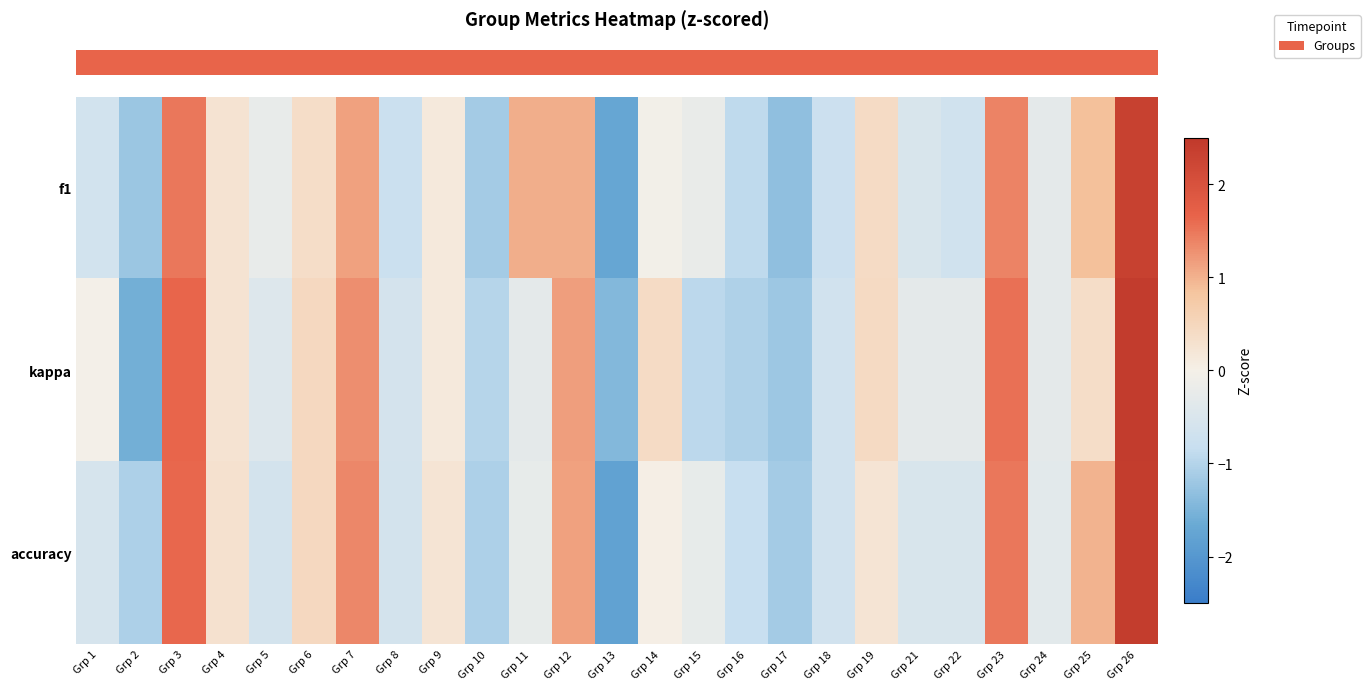

Rank the series at Grp 7 from lowest to highest value.

row_0, row_1, row_2